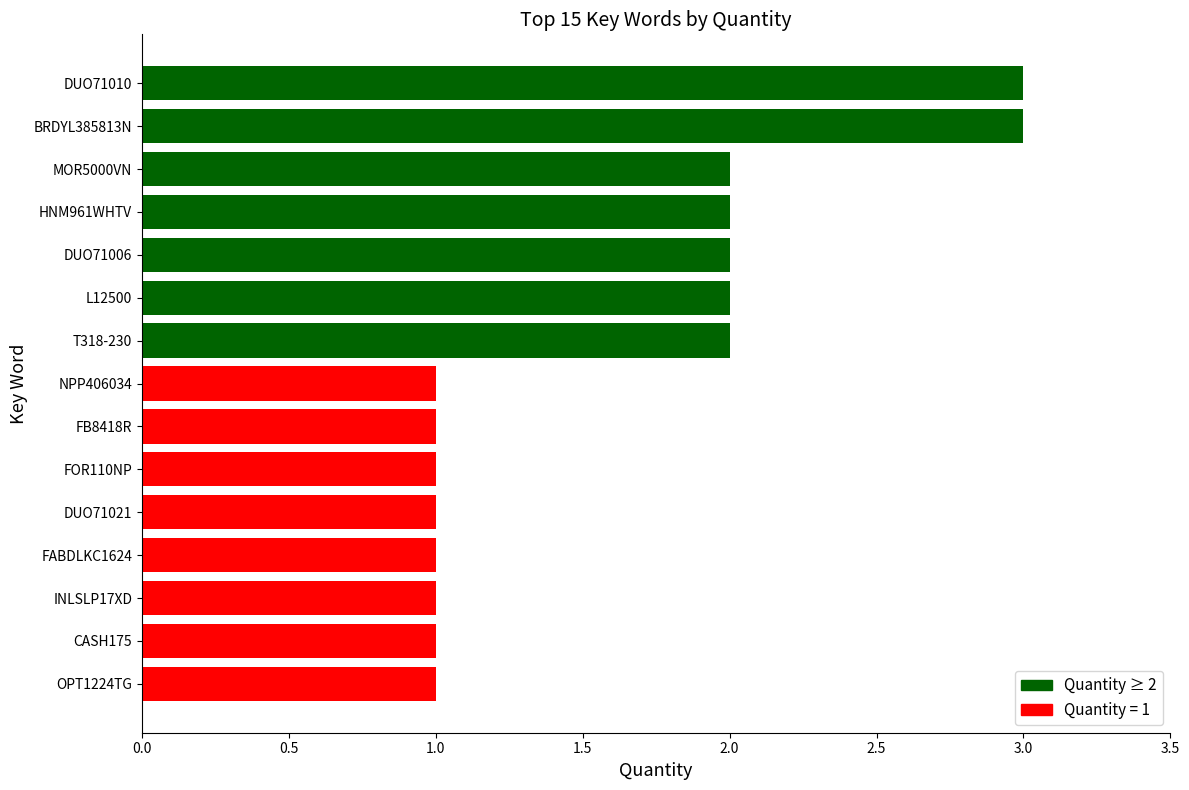

Is it true that the value at NPP406034 is 1?

True